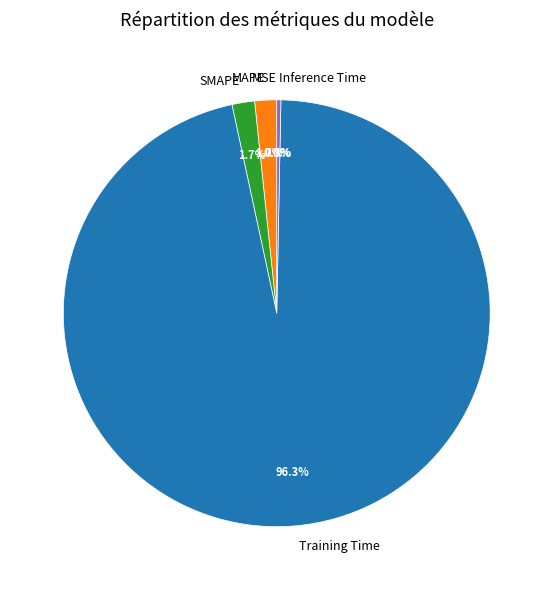

Is the sum of Inference Time and Training Time greater than half?

Yes